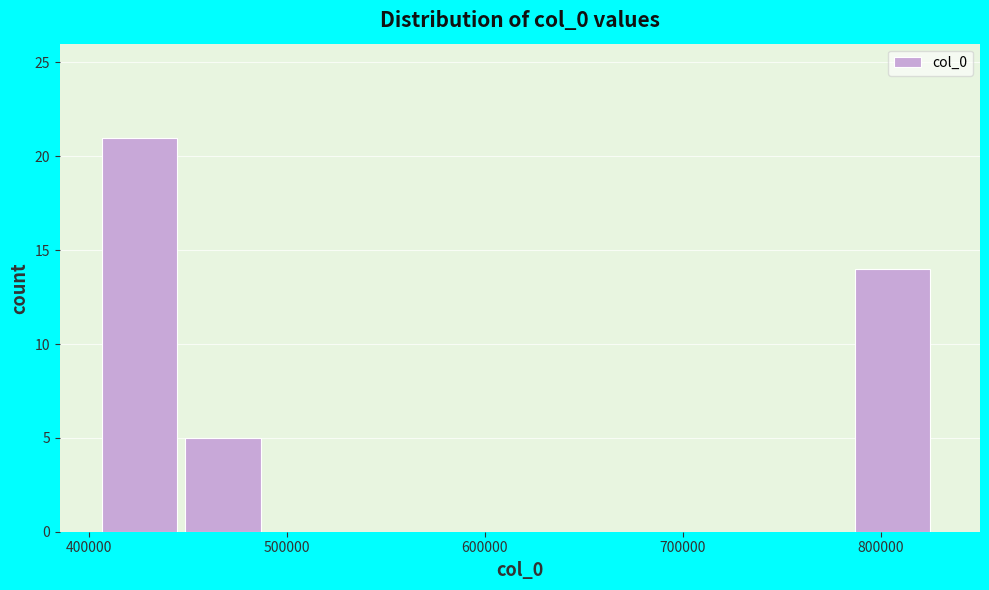

Over which range of the x-axis is the bar tallest?

410000 to 450000